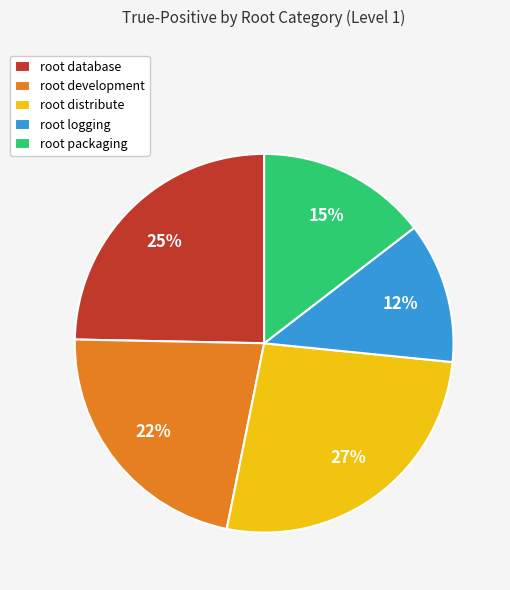

True or false: root database accounts for 25% of the total.

True